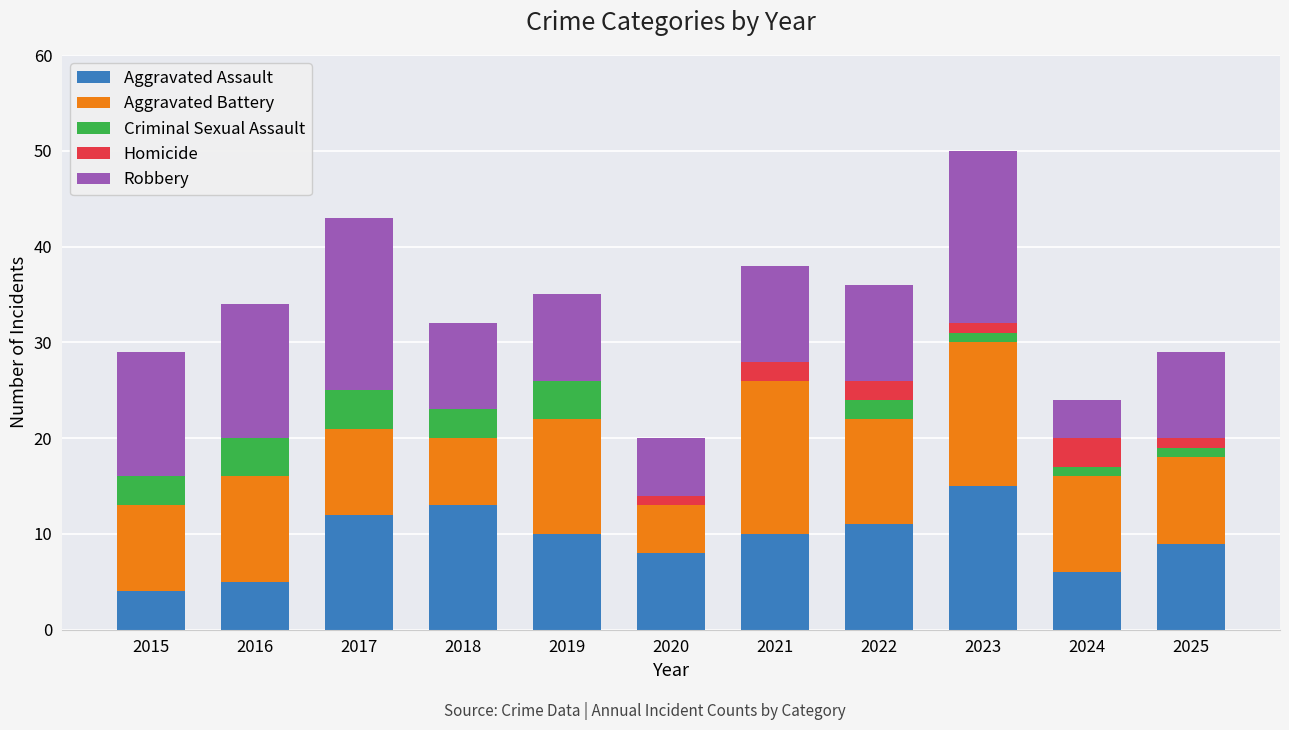

What is the maximum value for Aggravated Assault?

15